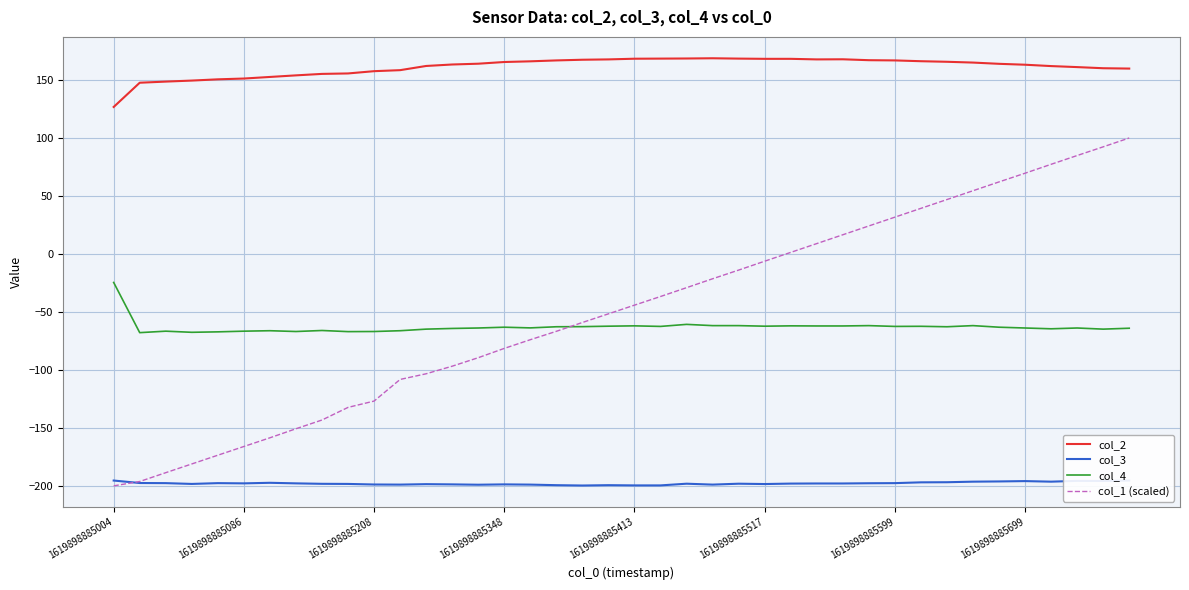

Is it true that col_1 (scaled) equals -45.8 at 1619898885599?

False